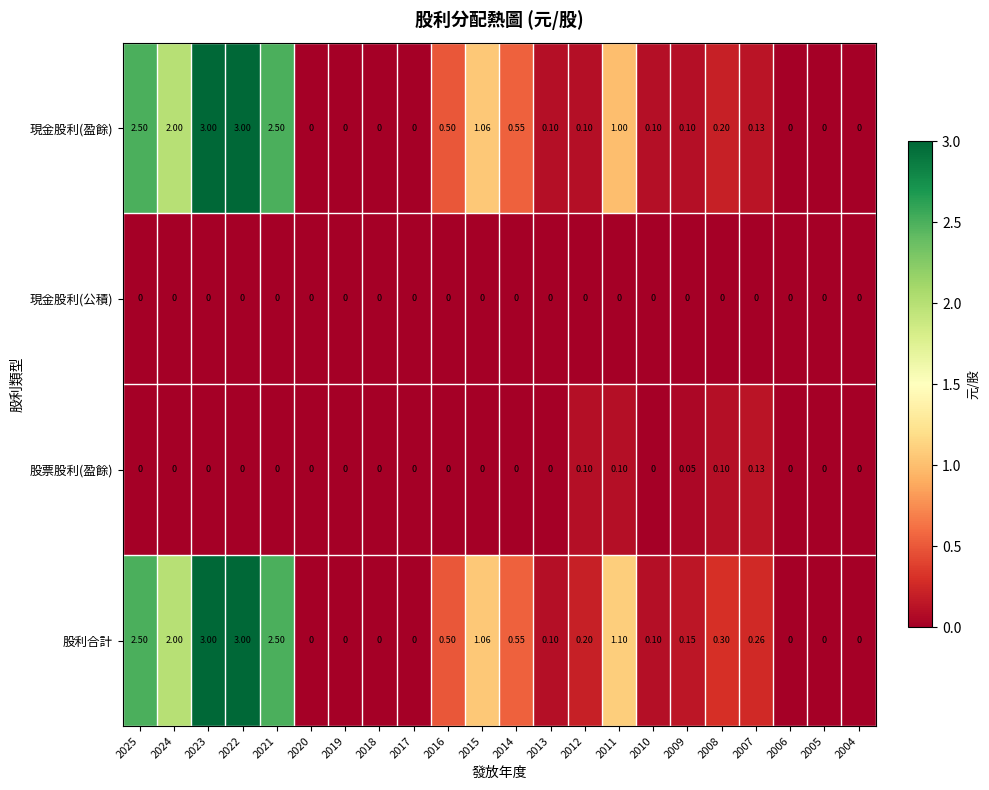

Which series has the largest total across all categories?

股利合計